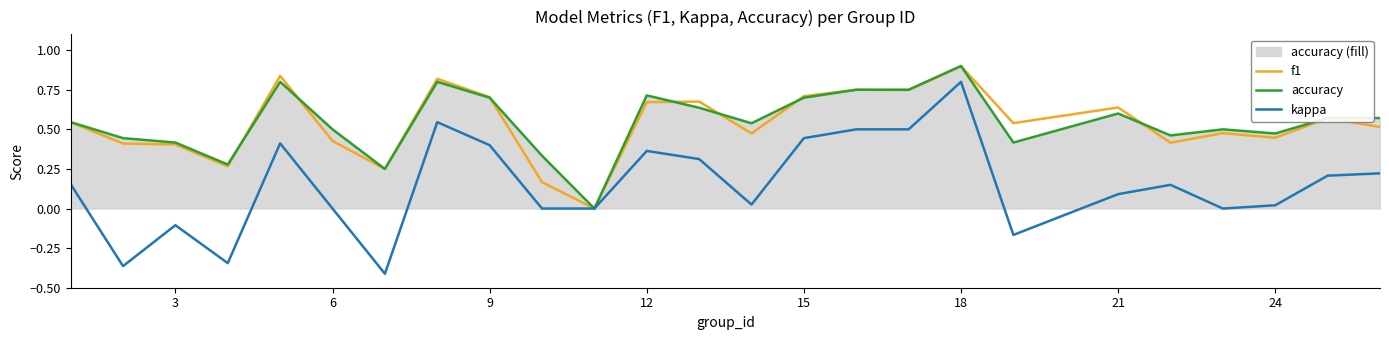

Which series has the largest total across all categories?

accuracy